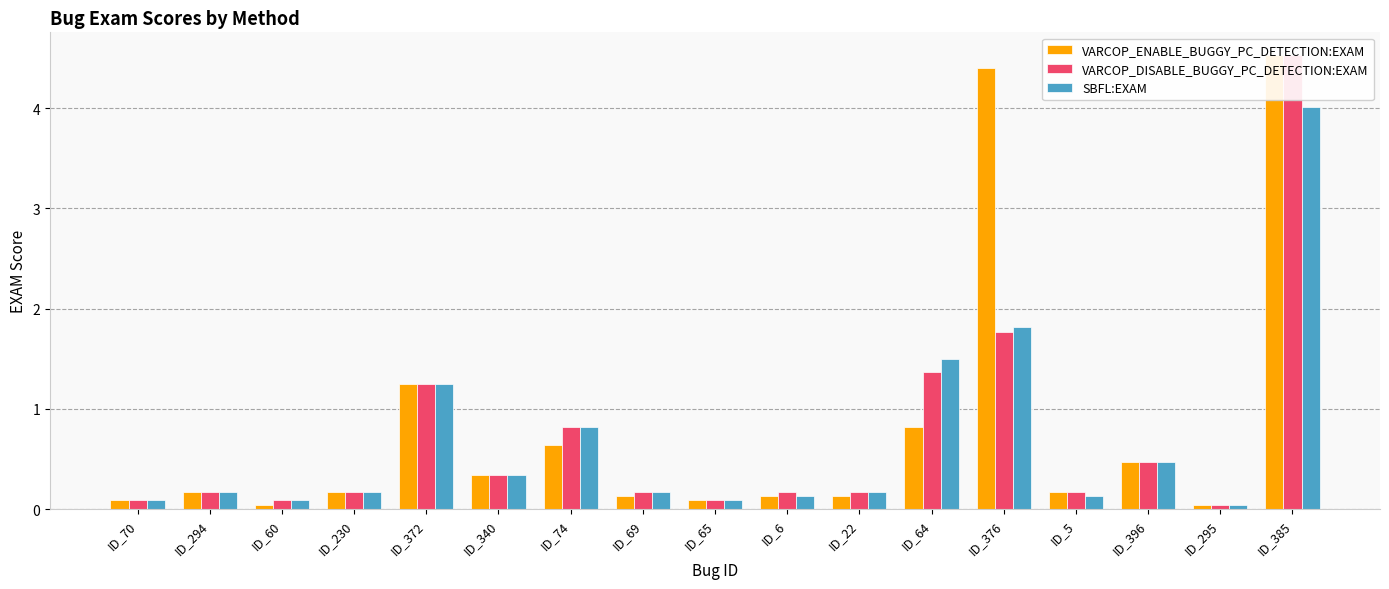

The VARCOP_ENABLE_BUGGY_PC_DETECTION:EXAM series shows 0.2 at ID_69. True or false?

False